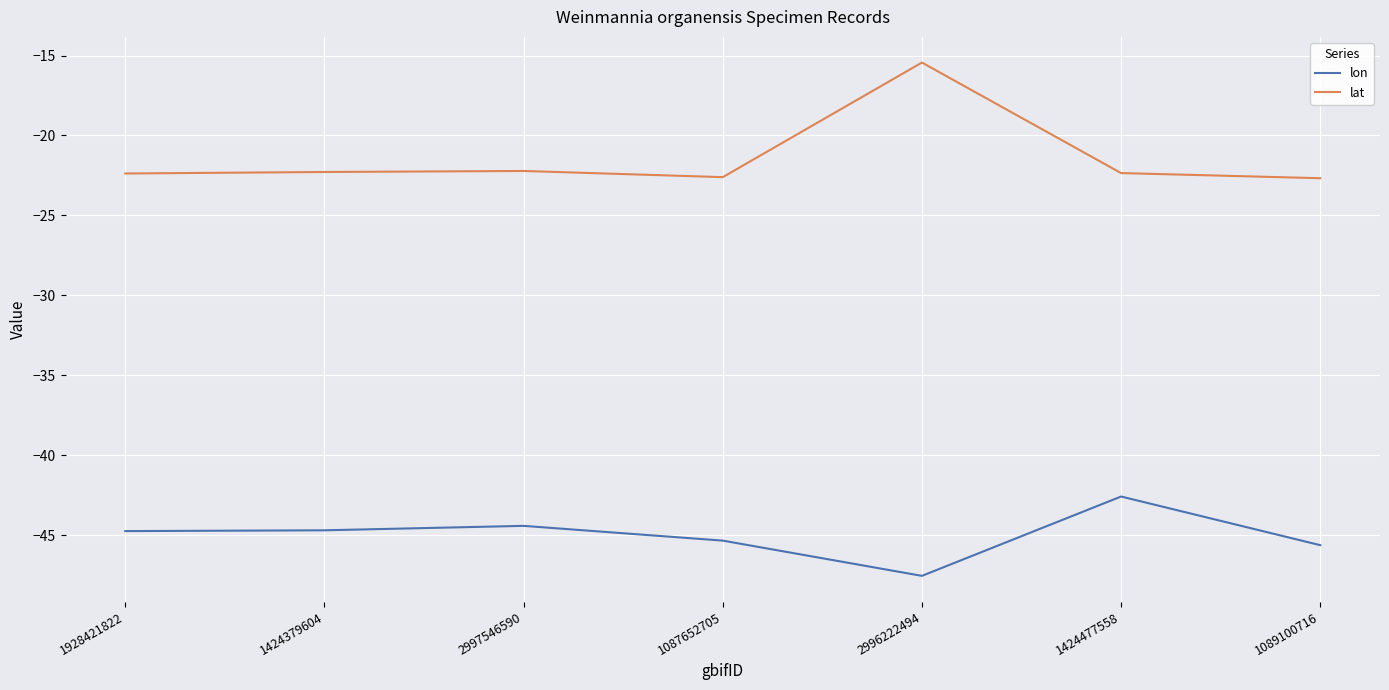

What position from the right is 1424477558?

2